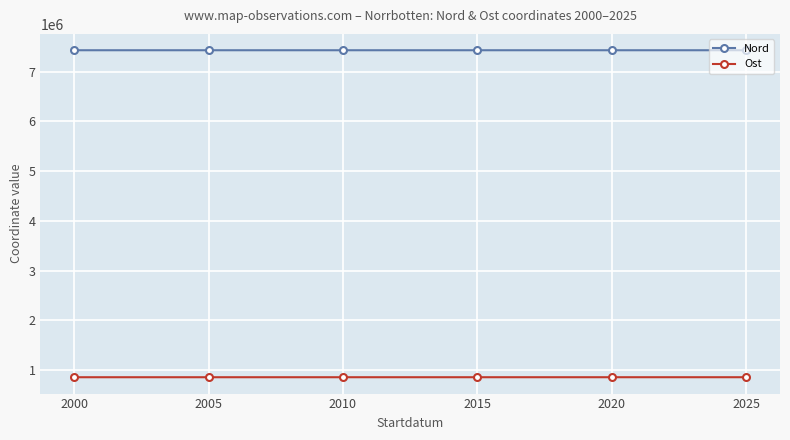

At how many categories does at least one series exceed 3322430?

6